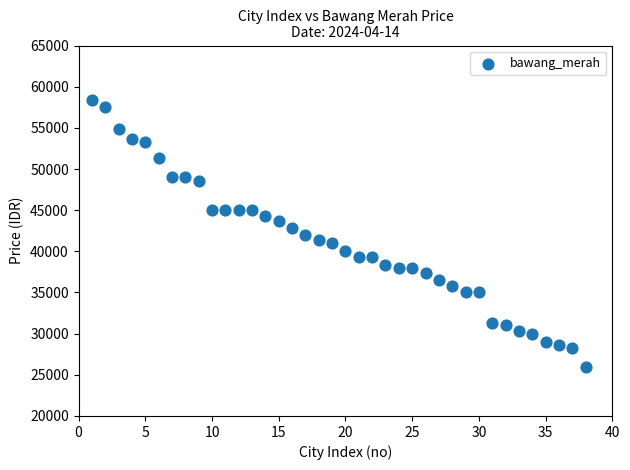

What is the range of Y values (max minus min)?

32333